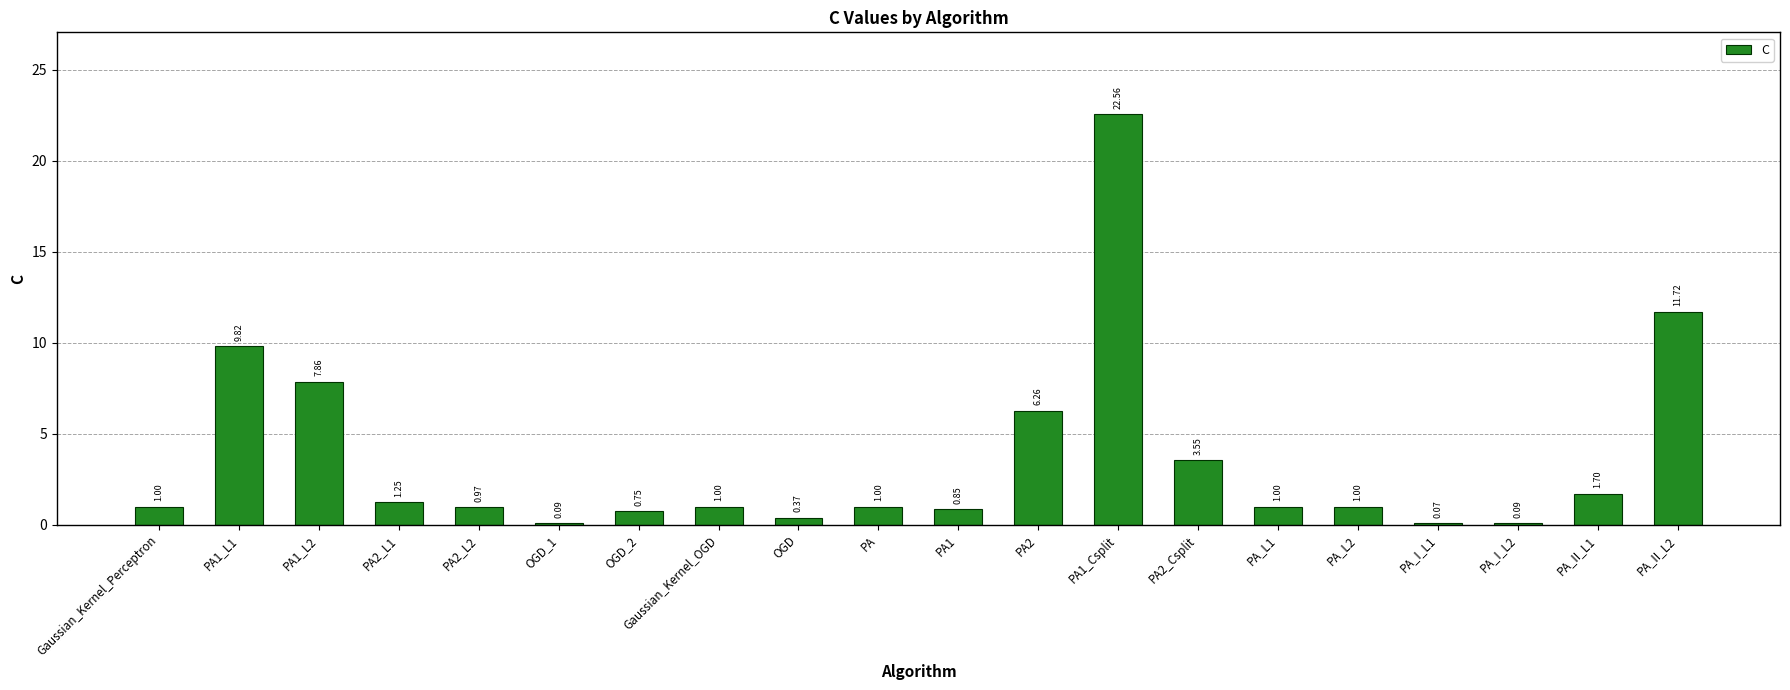

What is the greatest value displayed?

22.6